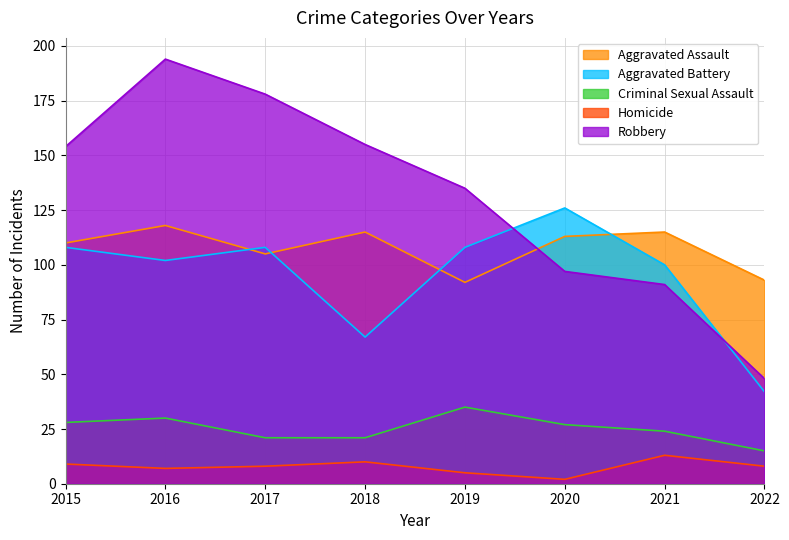

What is the value of the Aggravated Battery point at the 3rd from the left?

108